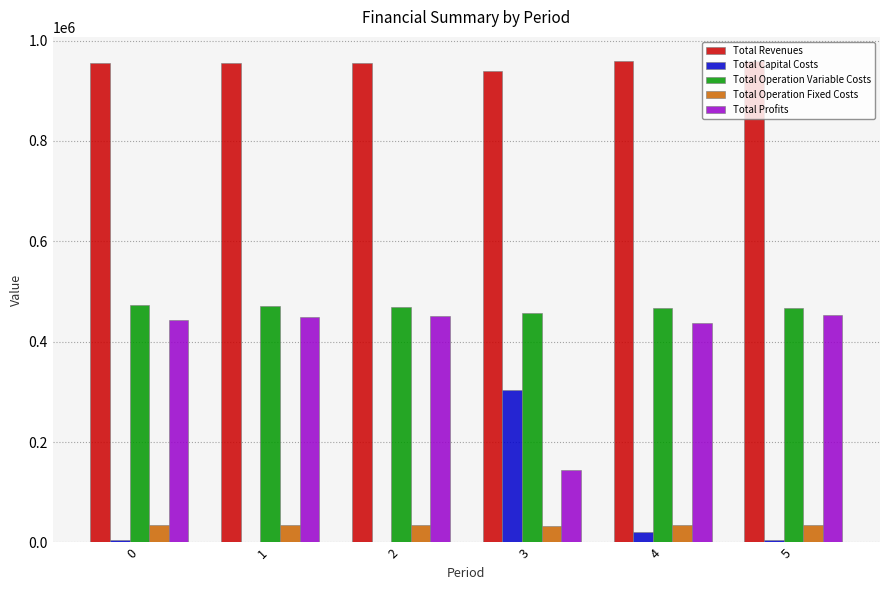

Is the value of Total Profits at 5 greater than the value of Total Operation Variable Costs at 1?

No